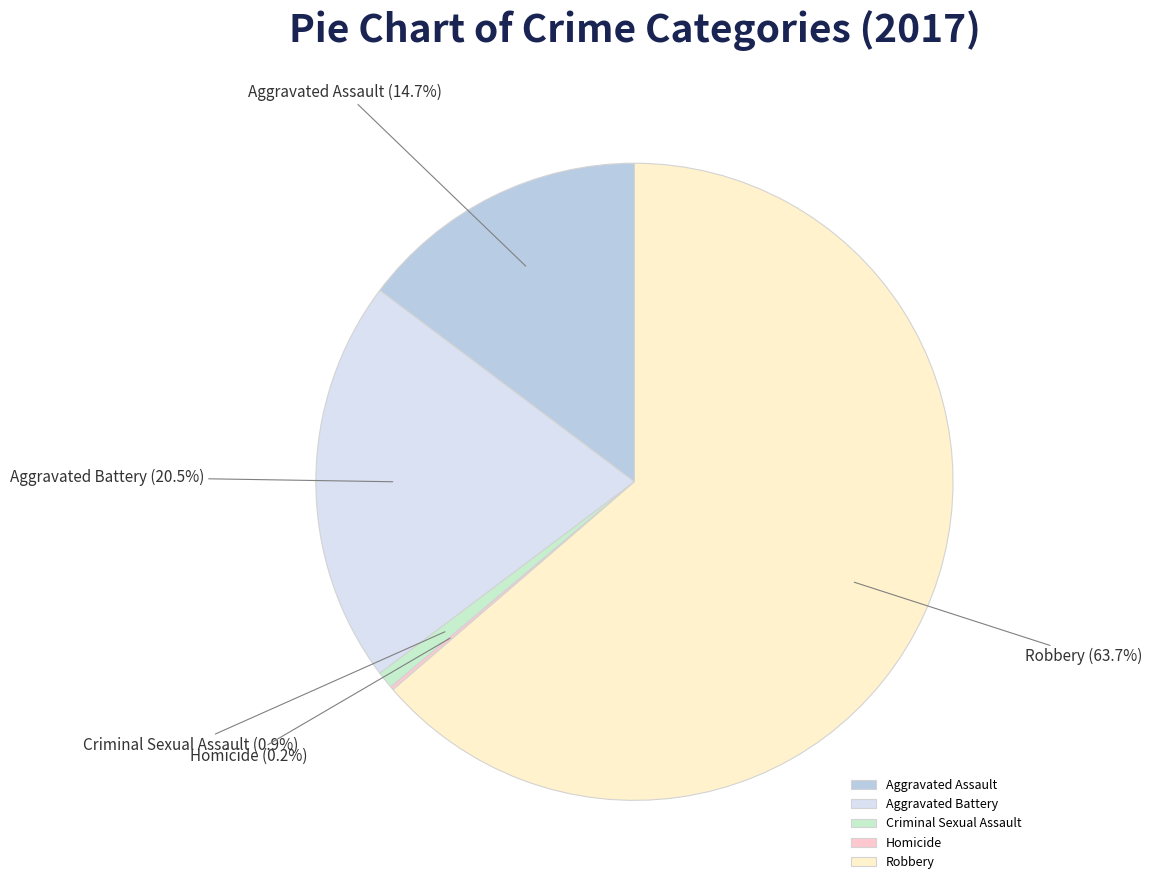

How much of the chart is everything except Aggravated Assault?

85.3%